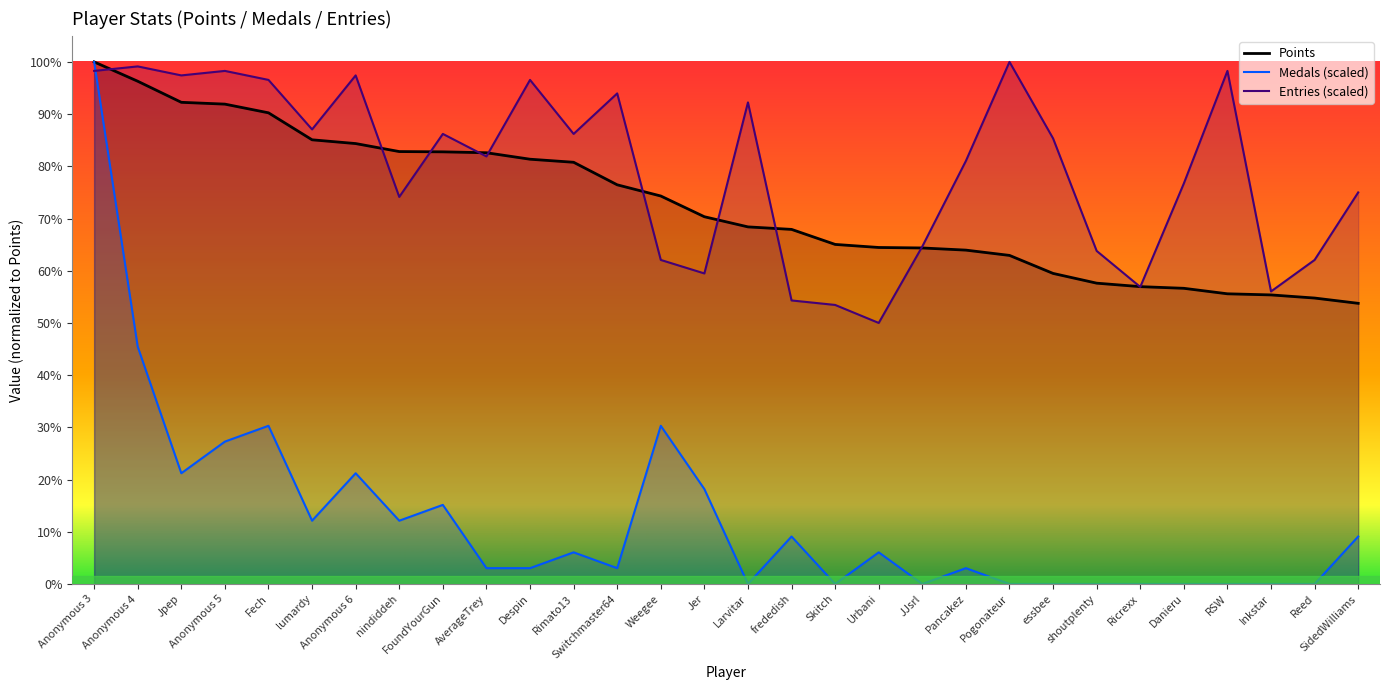

How many series are shown in this chart?

3